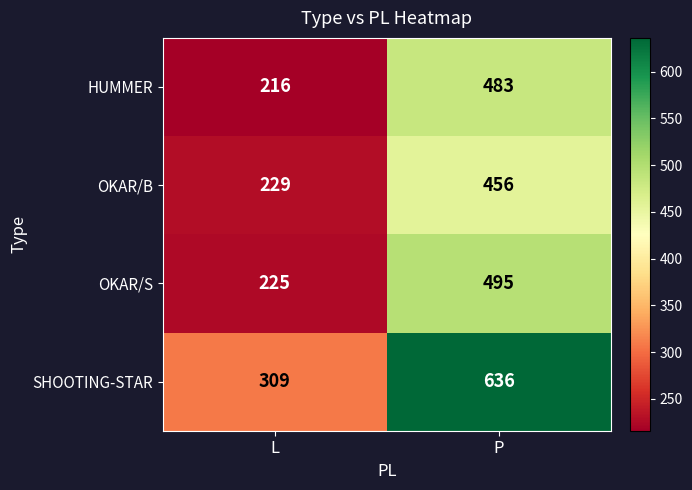

What is the difference between the maximum and minimum values in the HUMMER series?

267